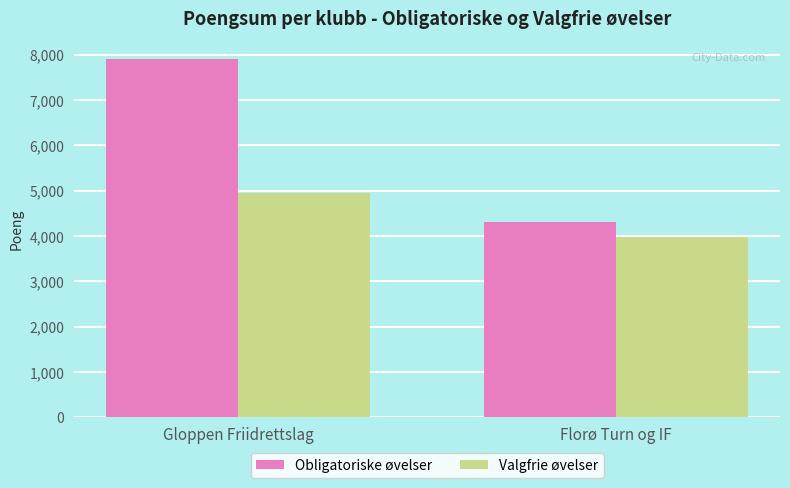

What is the minimum value for Obligatoriske øvelser?

4308